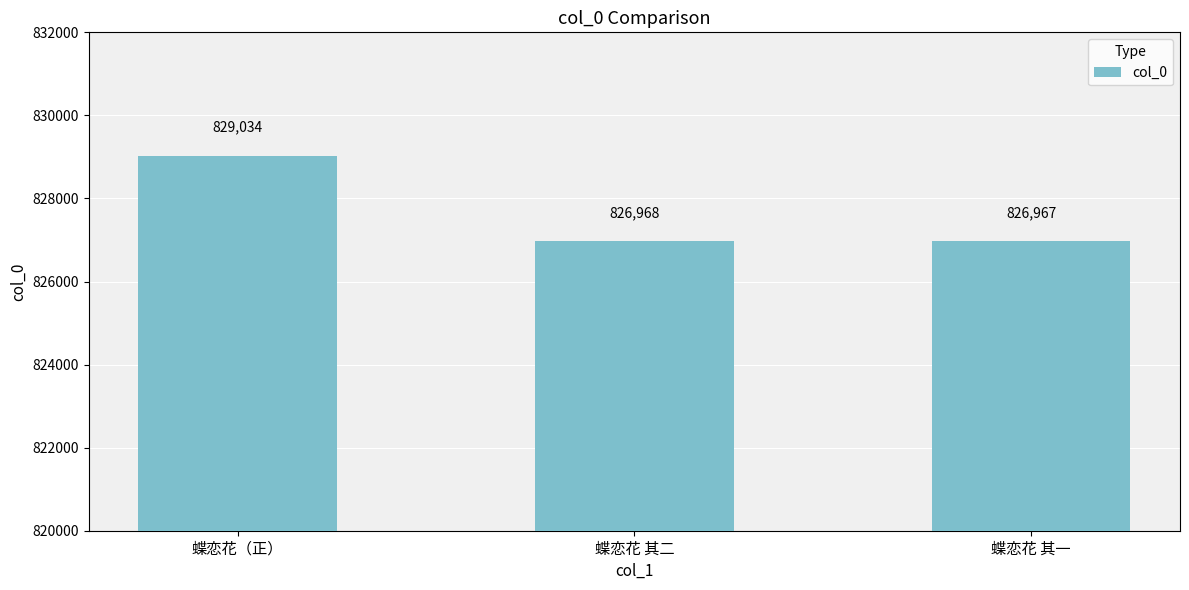

The value at 蝶恋花 其二 is 505169. True or false?

False